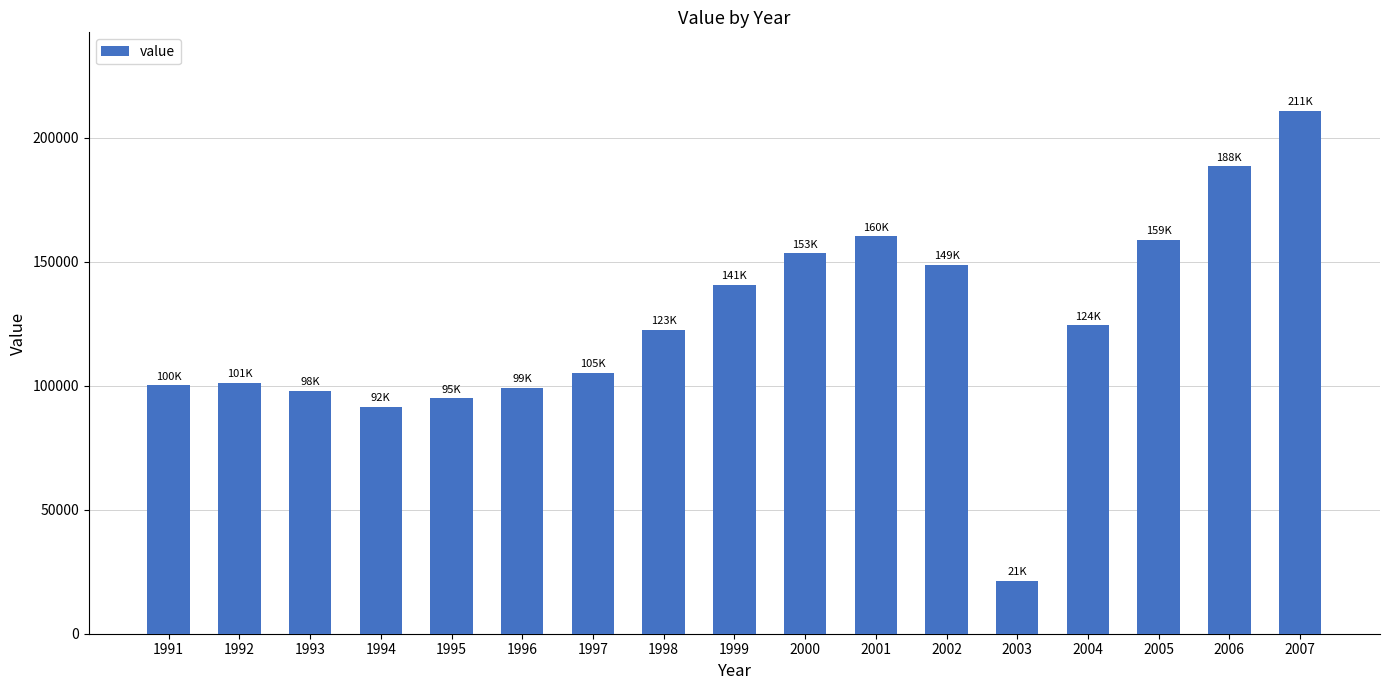

What is the value of the 17th bar from the left?

210900